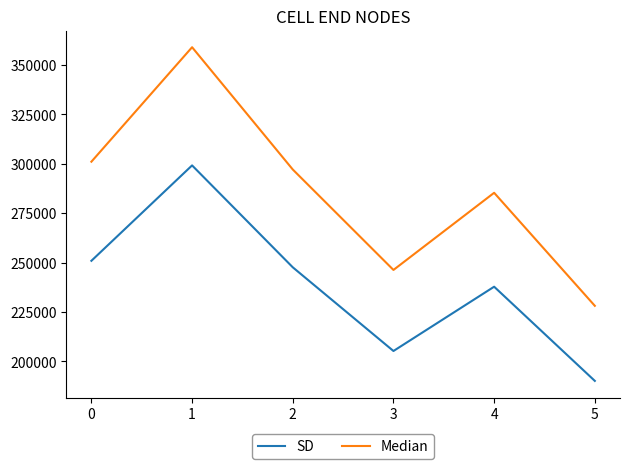

At how many categories does at least one series exceed 308706?

1